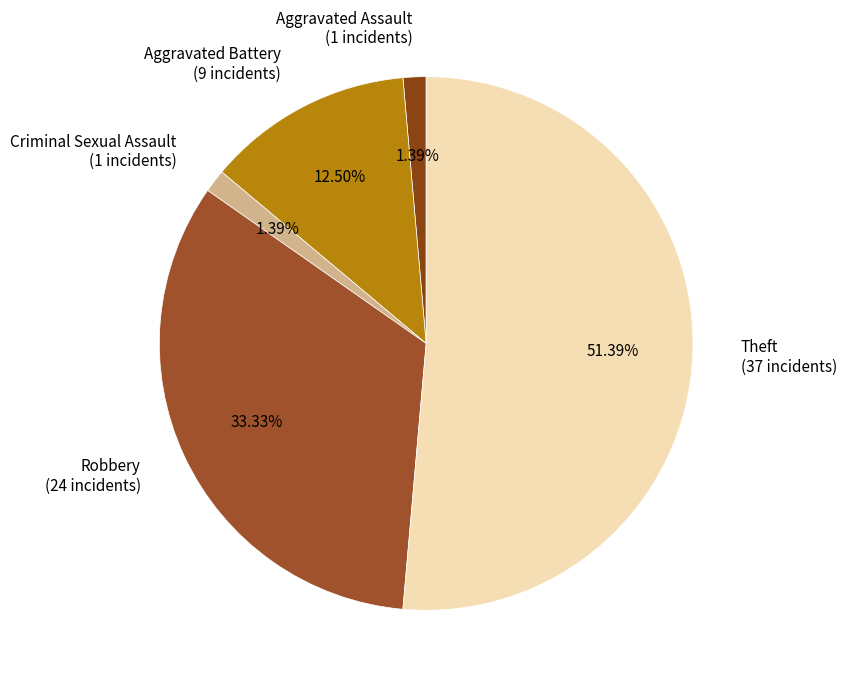

How many segments does this pie chart have?

5